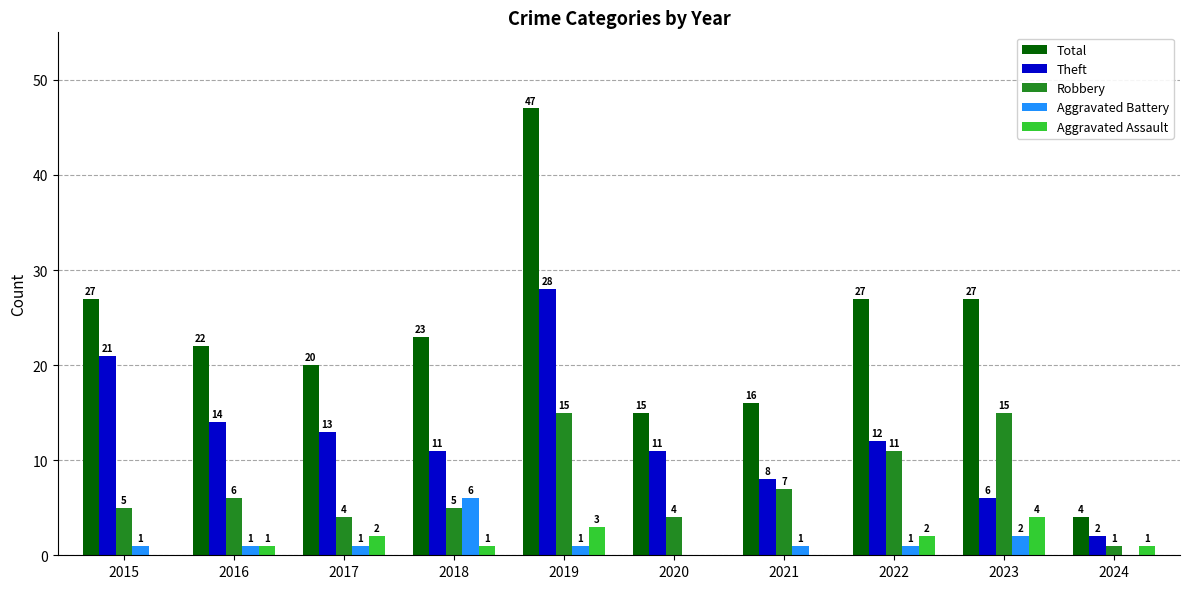

Count the number of data series in this chart.

5